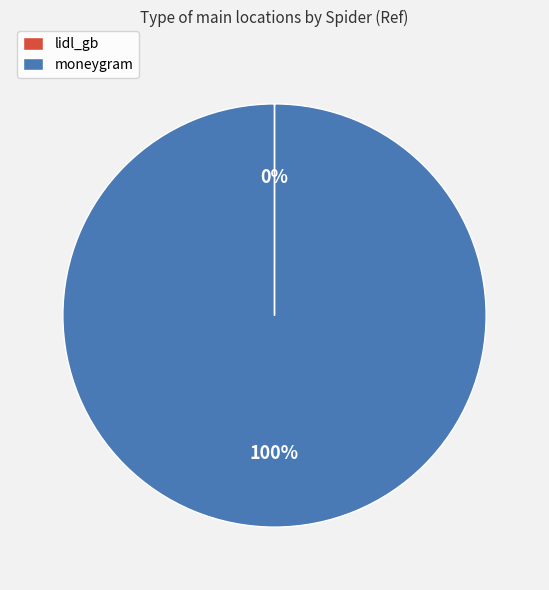

What percentage is the moneygram slice, to the nearest percent?

100%